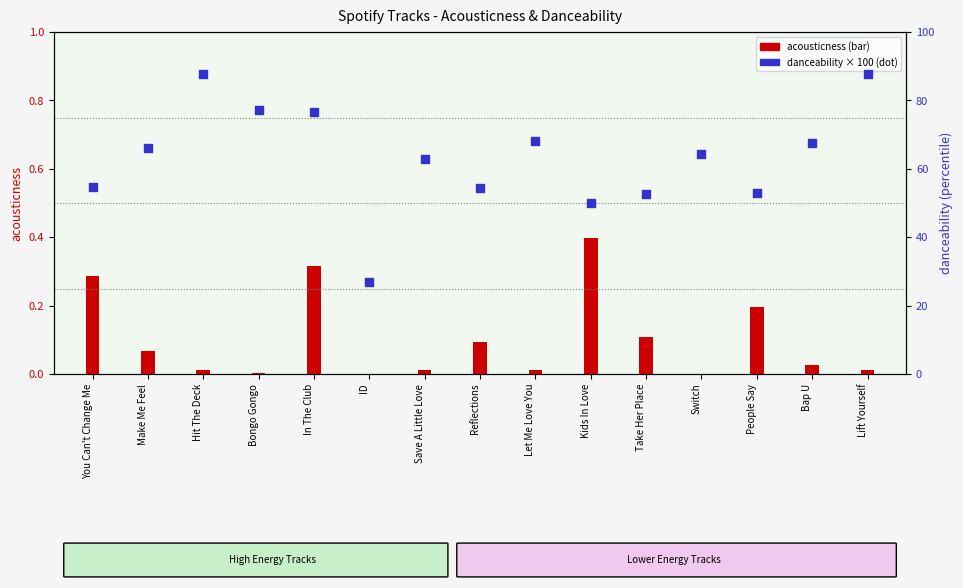

What are all the series names shown in the legend?

acousticness, danceability